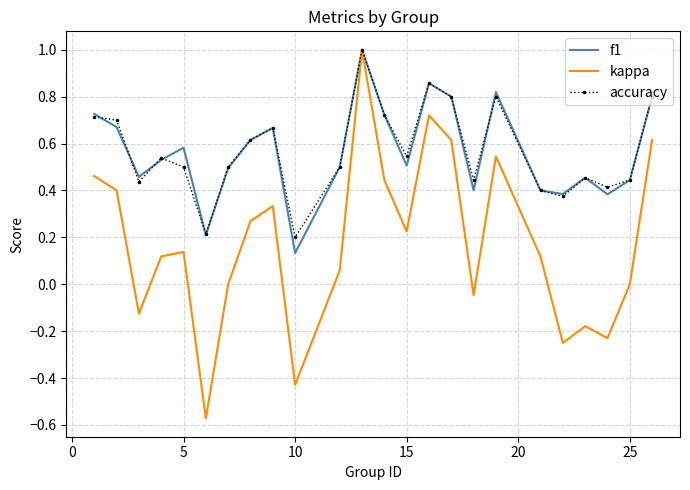

What is the highest value of the f1 series?

1.0